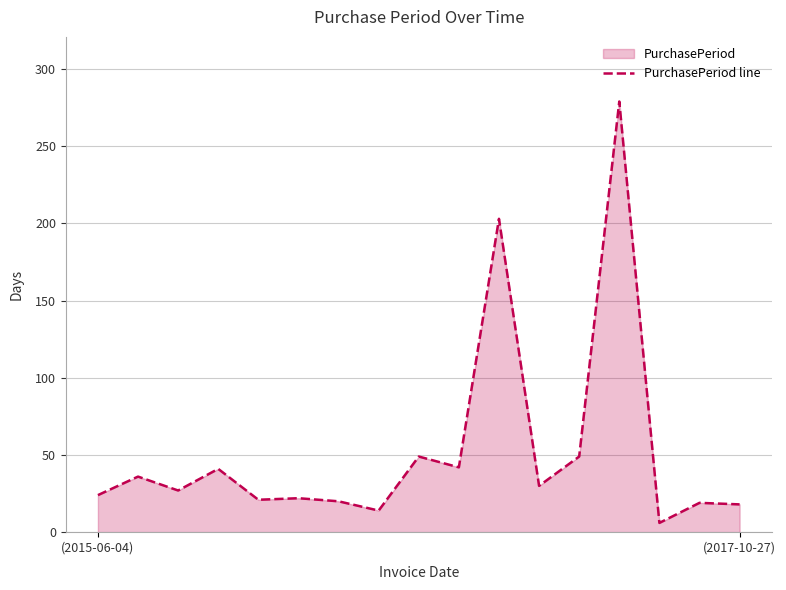

What is the difference between the maximum and minimum values?

273